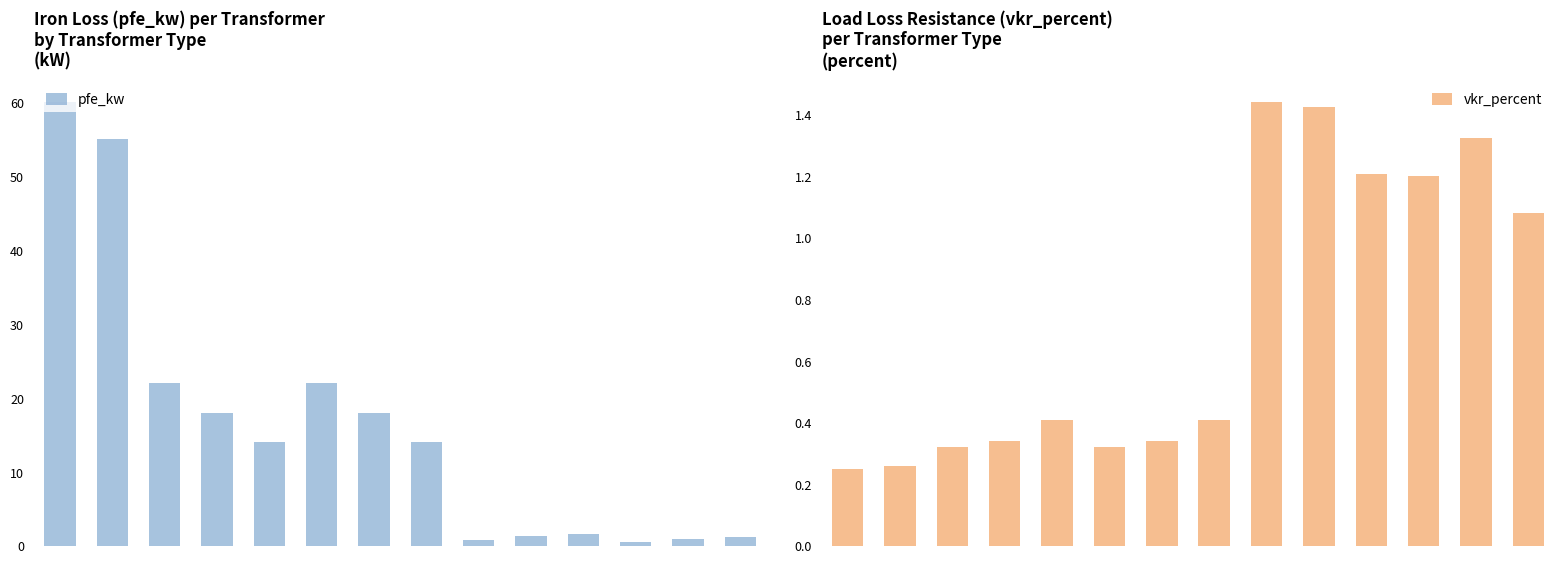

What is the smallest value displayed?

0.2